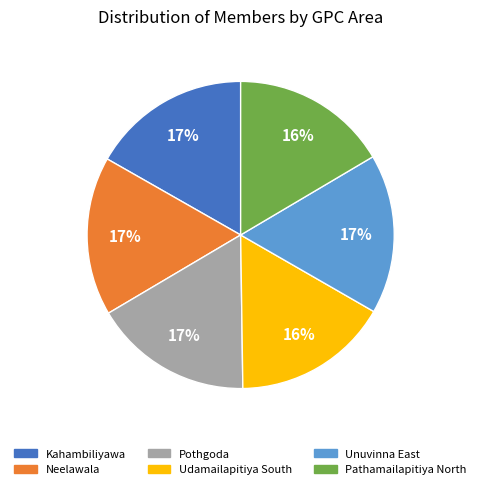

The Neelawala slice represents 17% of the pie. True or false?

True